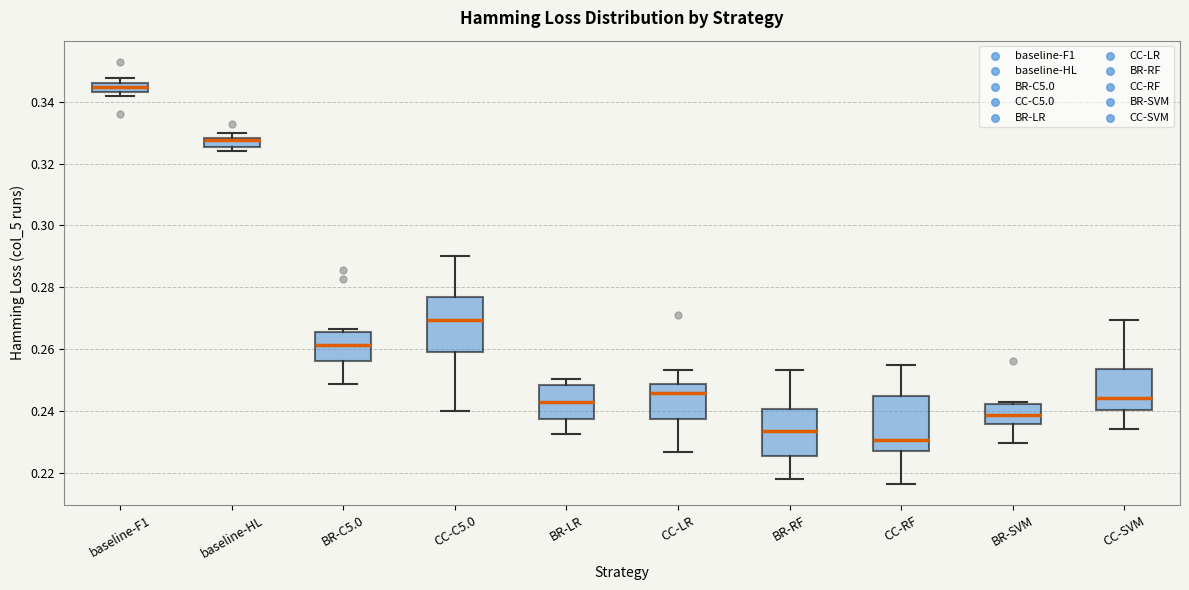

Which box's median line is the lowest?

CC-RF